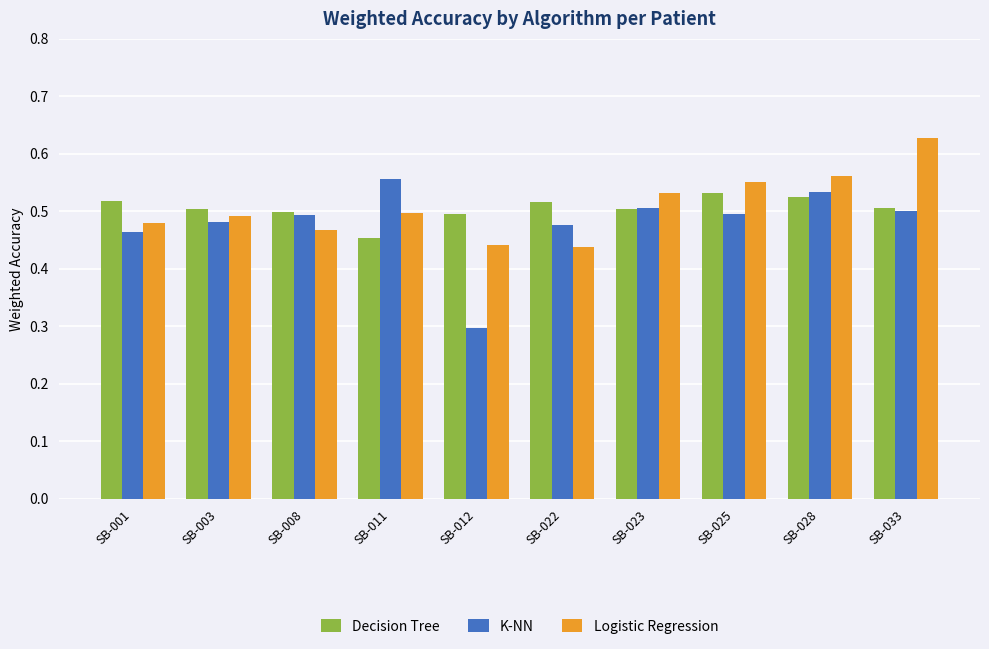

At which label does K-NN reach its peak?

SB-011